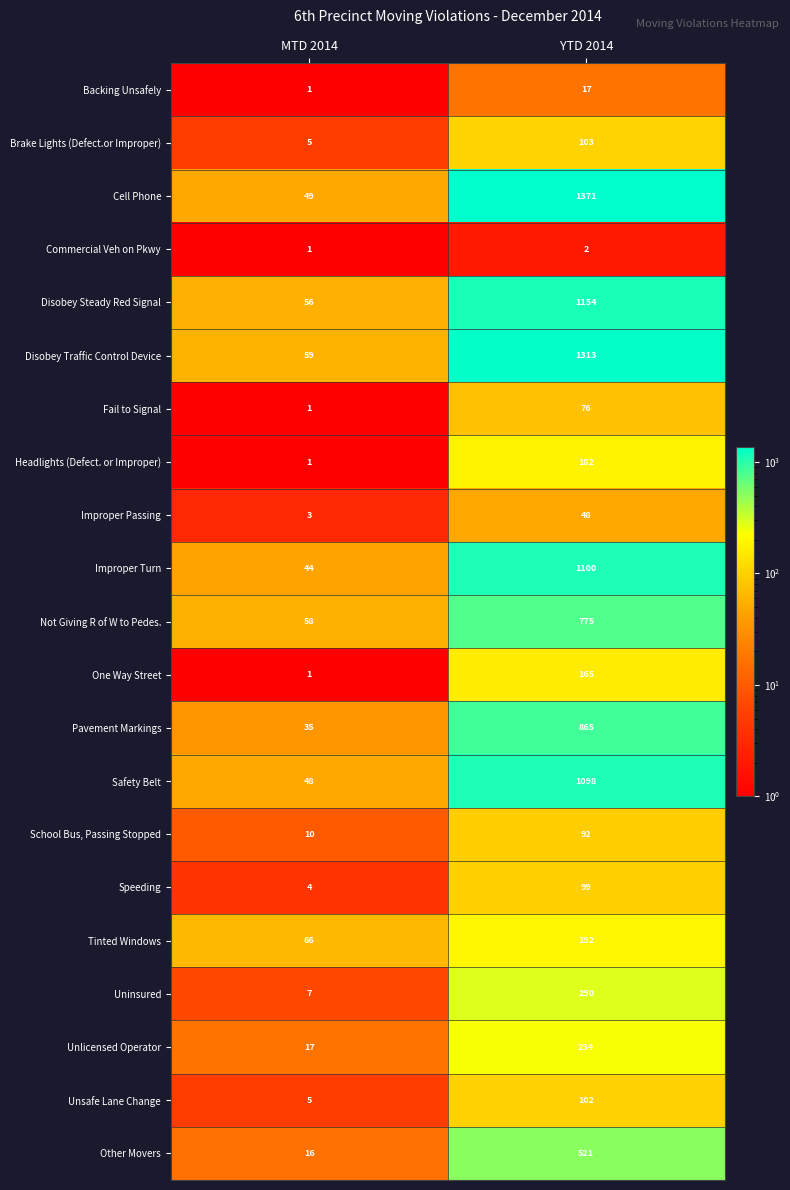

Which series has the widest spread of values?

Cell Phone